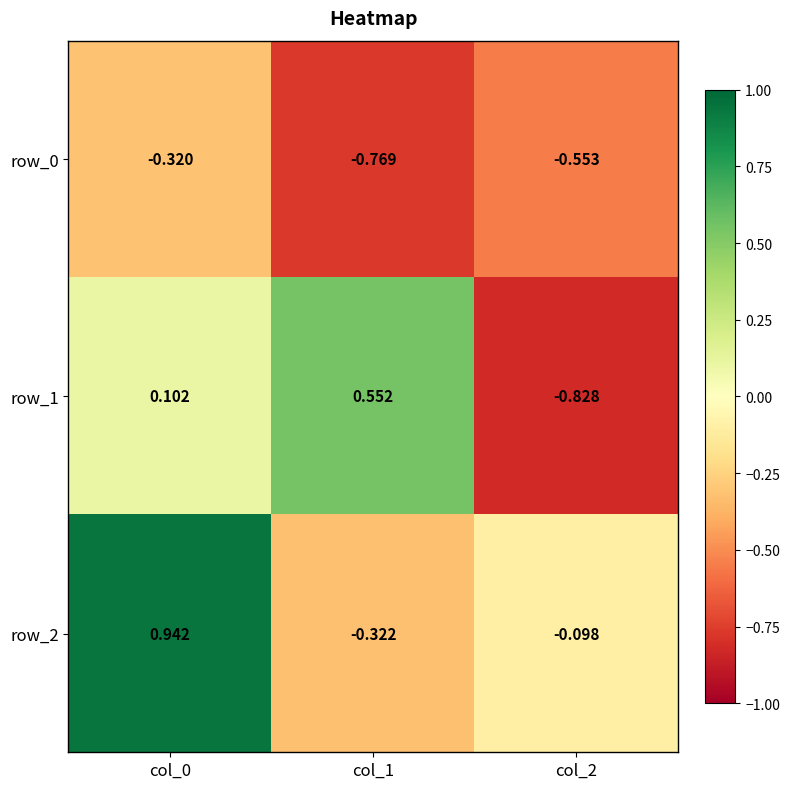

How many categories are shown in the chart?

3